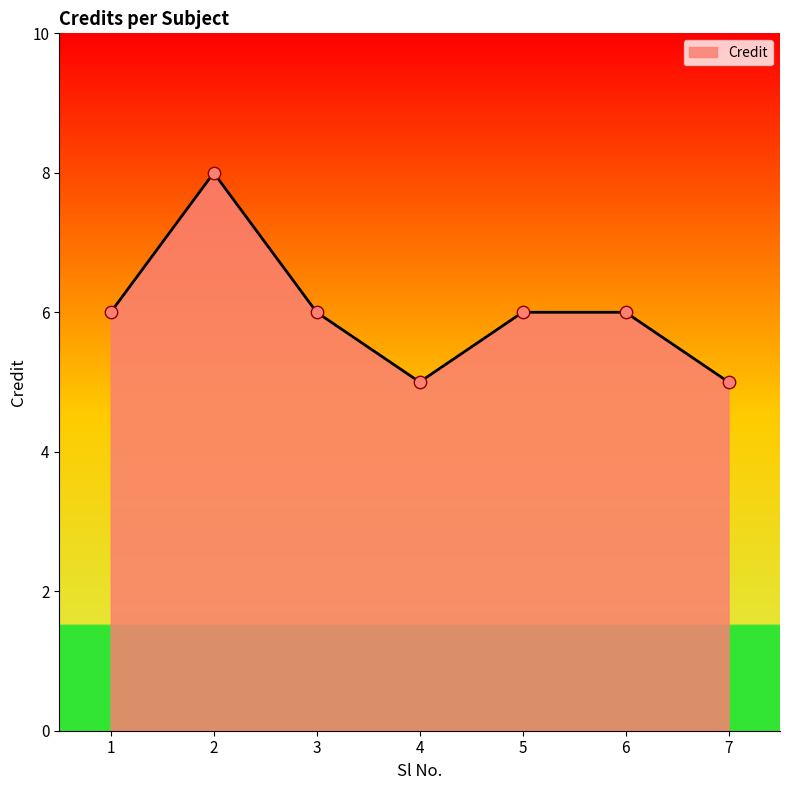

What is the change in value from 1 to 7?

-1